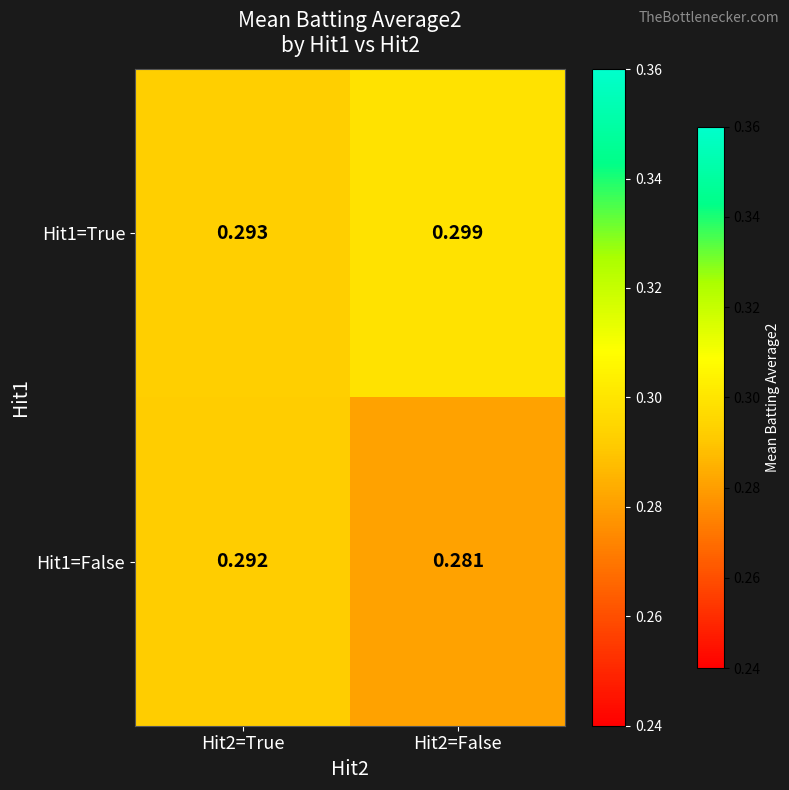

Is the value of Hit1=True at Hit2=True greater than the value of Hit1=False at Hit2=True?

Yes